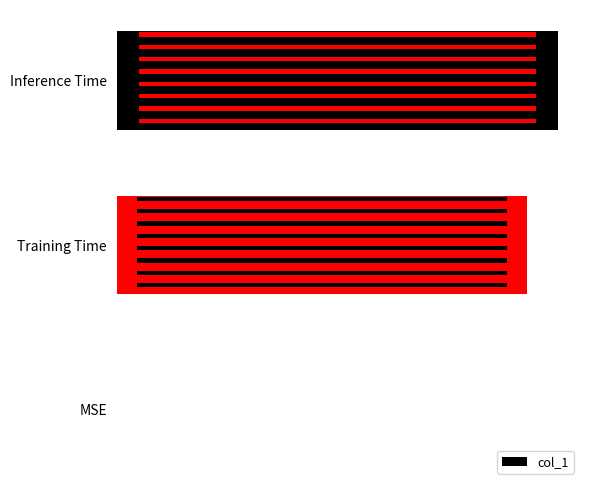

What is the greatest value displayed?

0.8